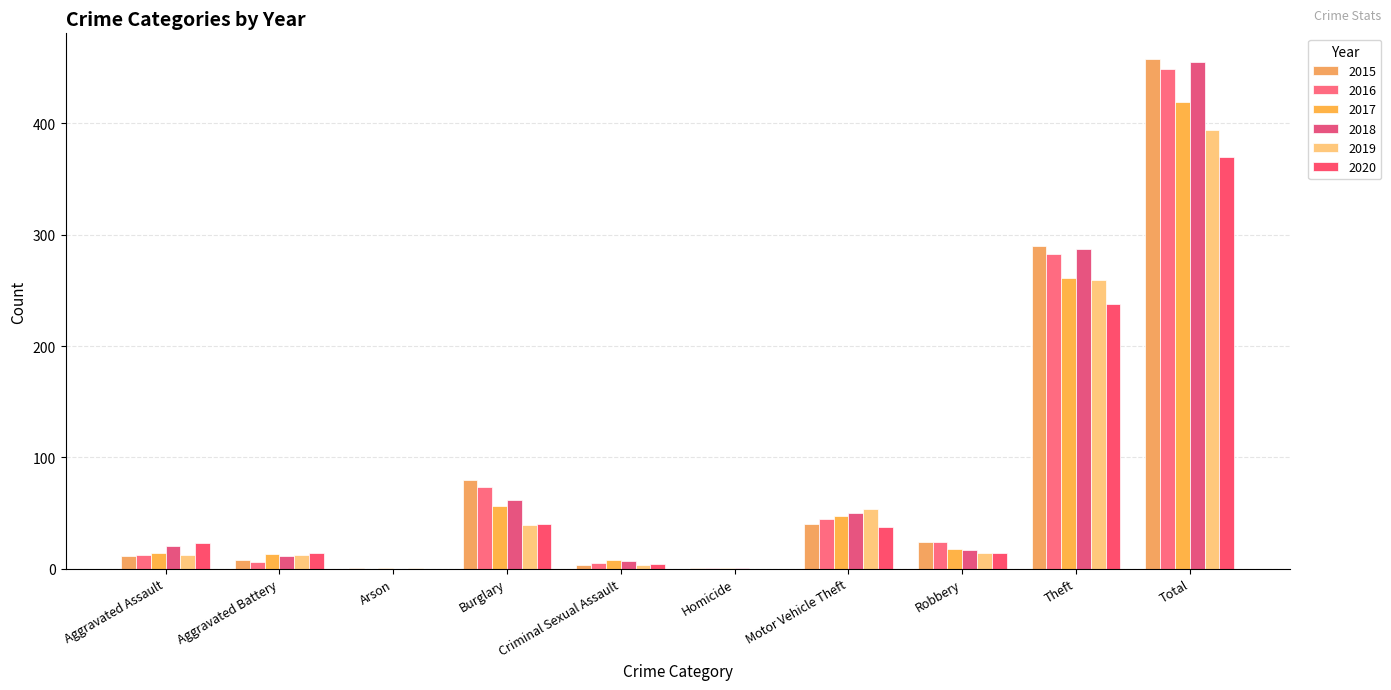

What is the average value of the 2016 series?

90